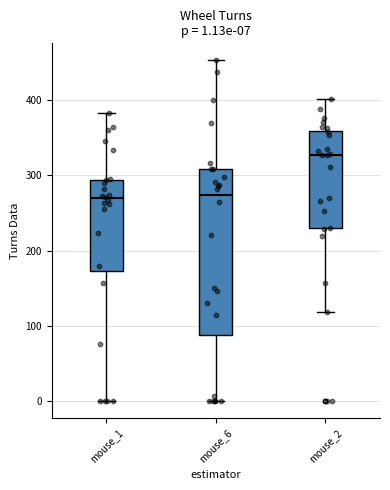

Which box is the tallest, from its lower edge to its upper edge?

mouse_6